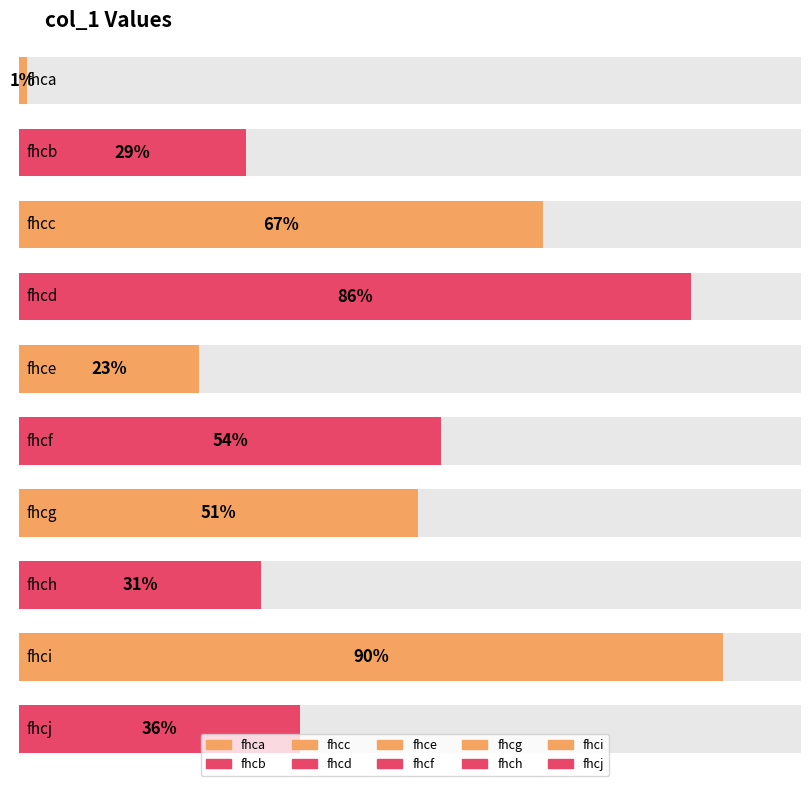

Reading left to right, transcribe all the data shown in this chart.

1	29	67	86	23	54	51	31	90	36